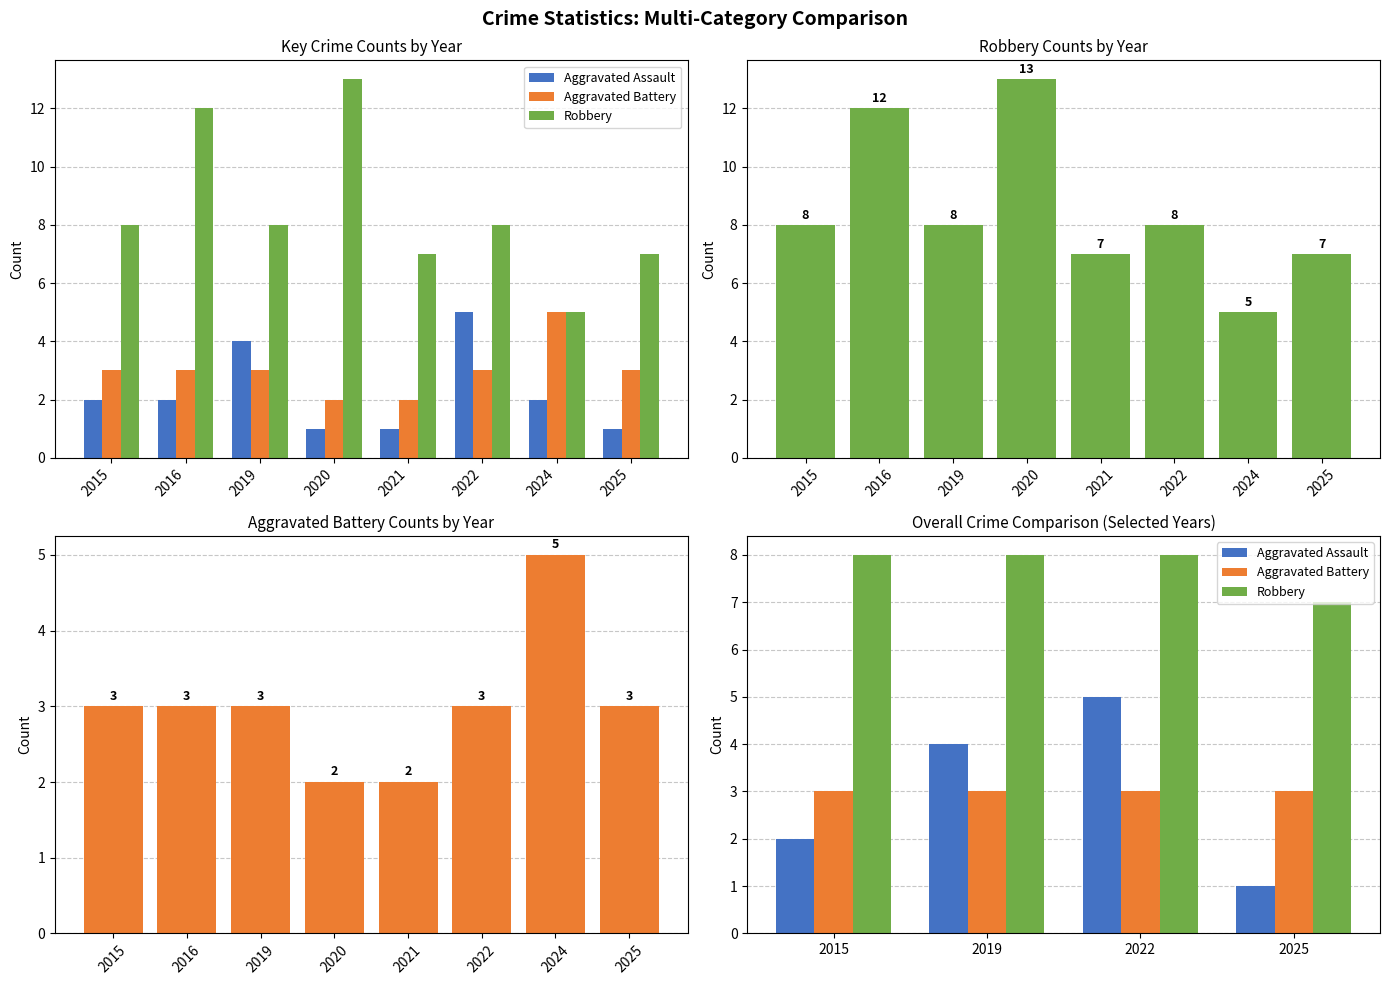

What is the minimum value shown in the chart?

1